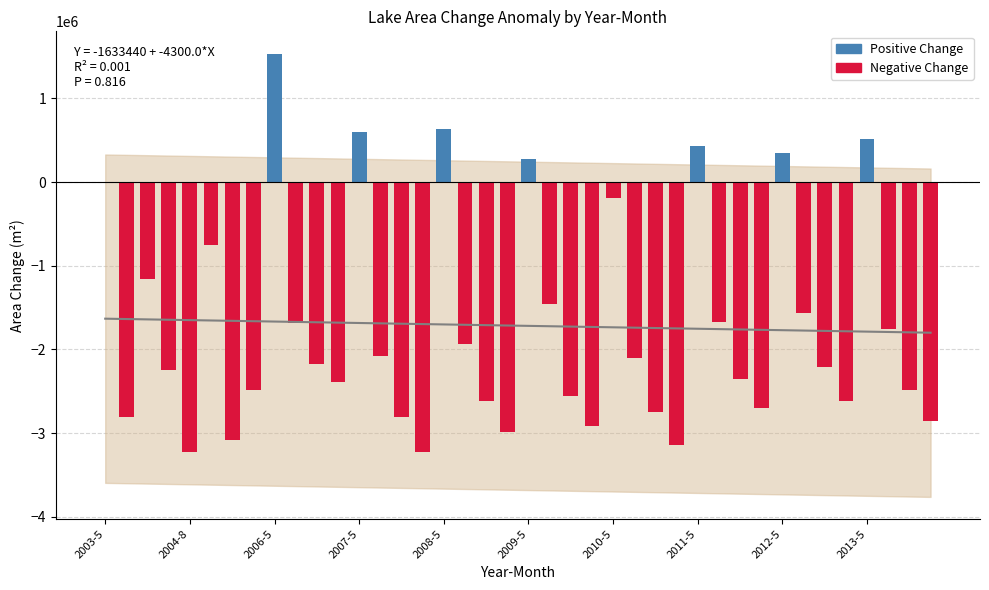

Between 2012-7 and 2008-7, which is larger?

2012-7